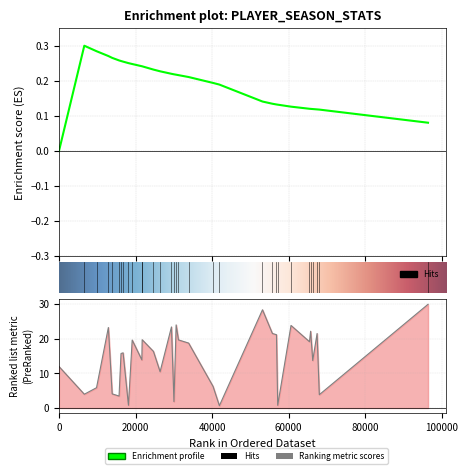

True or false: season has a value of 0.2 at 26418.

True